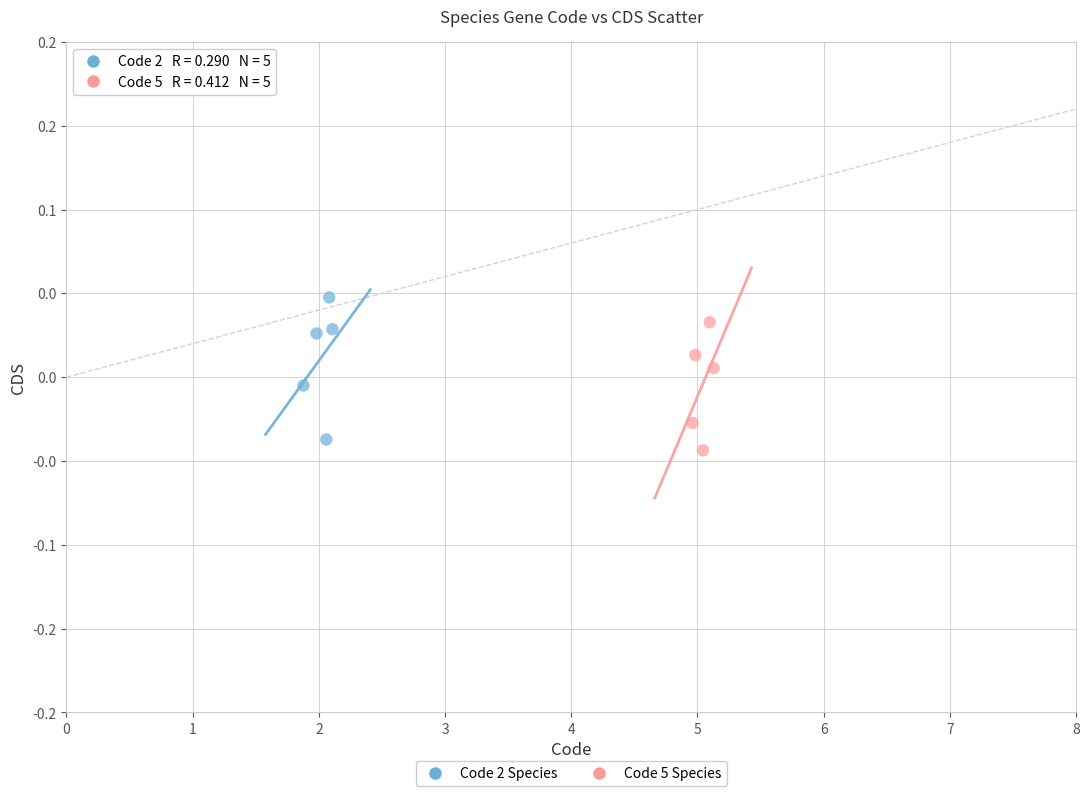

What are all the series names shown in the legend?

Code 2 Species, Code 5 Species